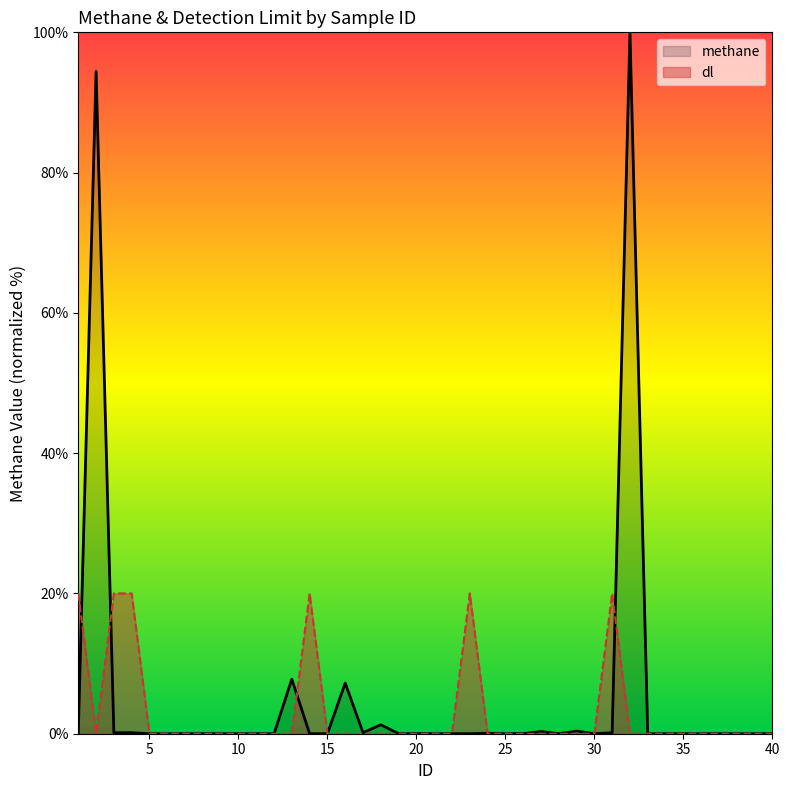

Rank the series by their maximum value, from highest to lowest.

methane, dl